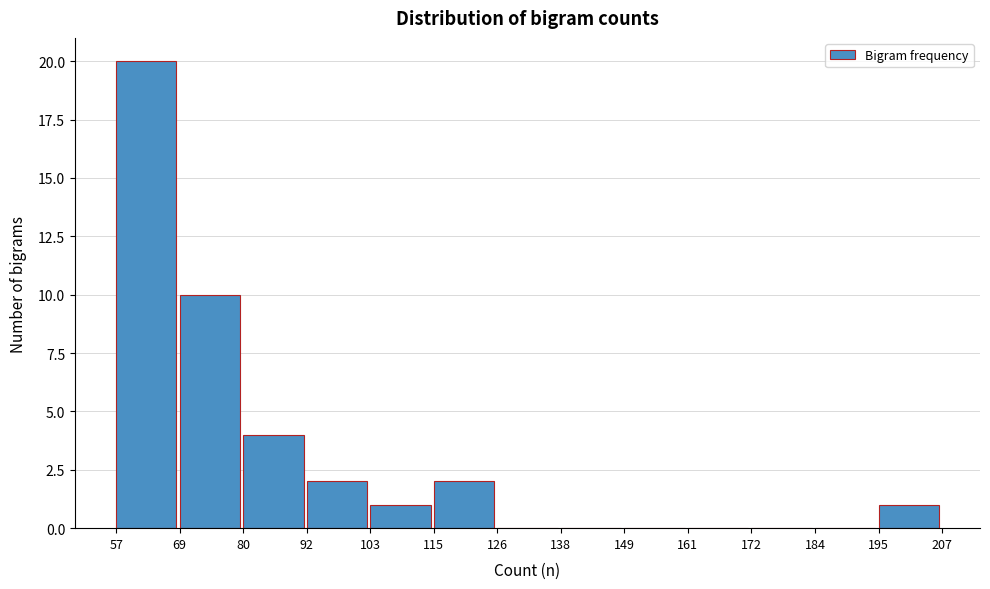

How tall is the bar that spans 103 to 115 on the x-axis? The values are not printed on the chart, so give them approximately, as read against the axis.

1